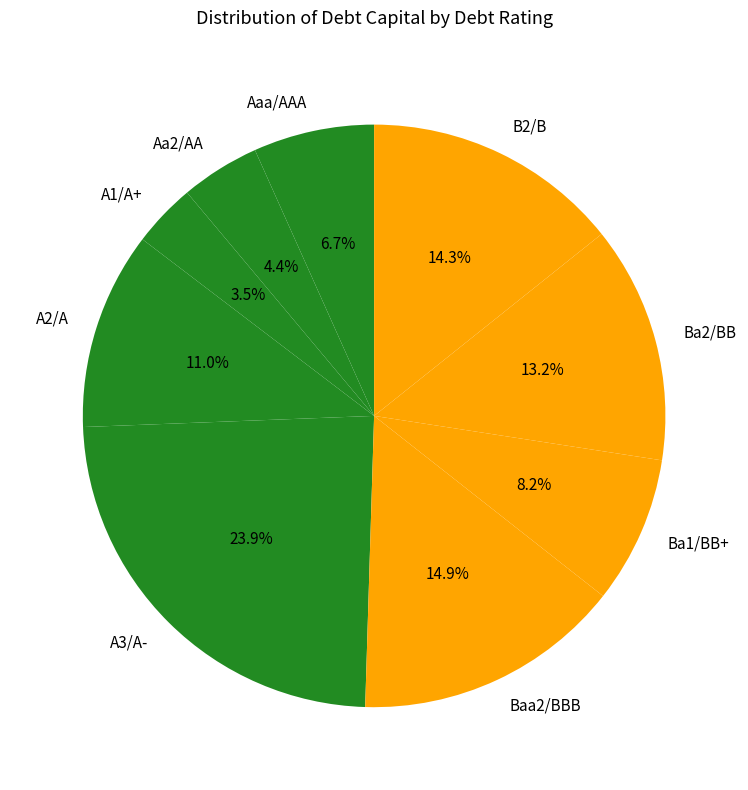

To the nearest percent, what portion does A3/A- represent?

24%